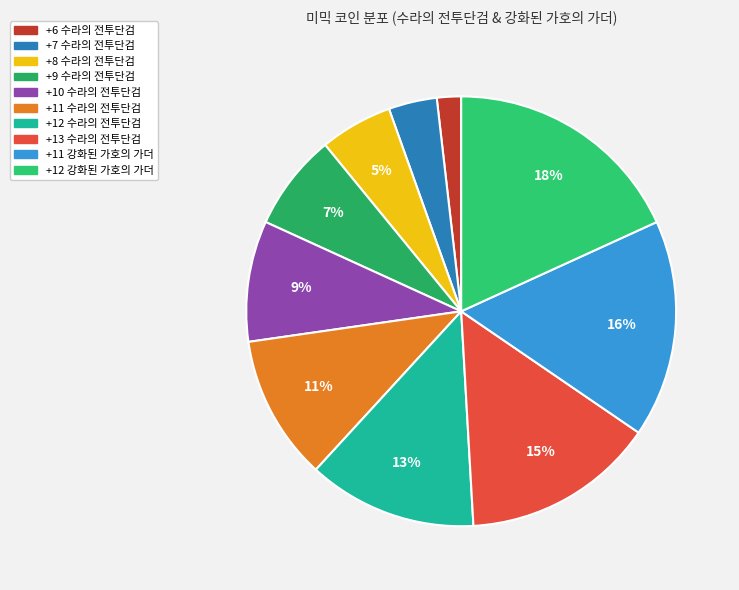

Which slice is the smallest?

+6 수라의 전투단검